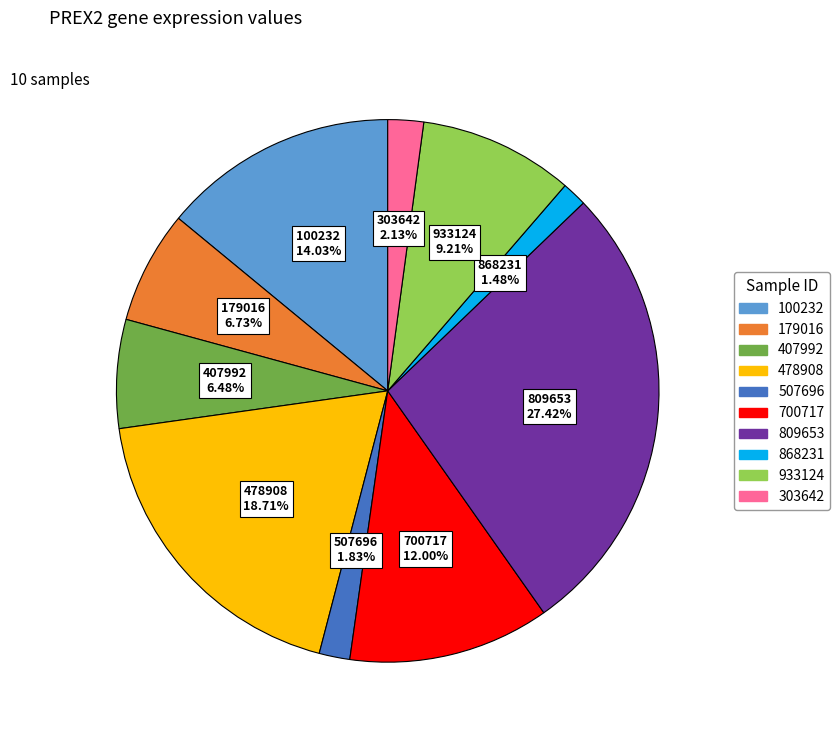

Does any single category account for the majority?

No